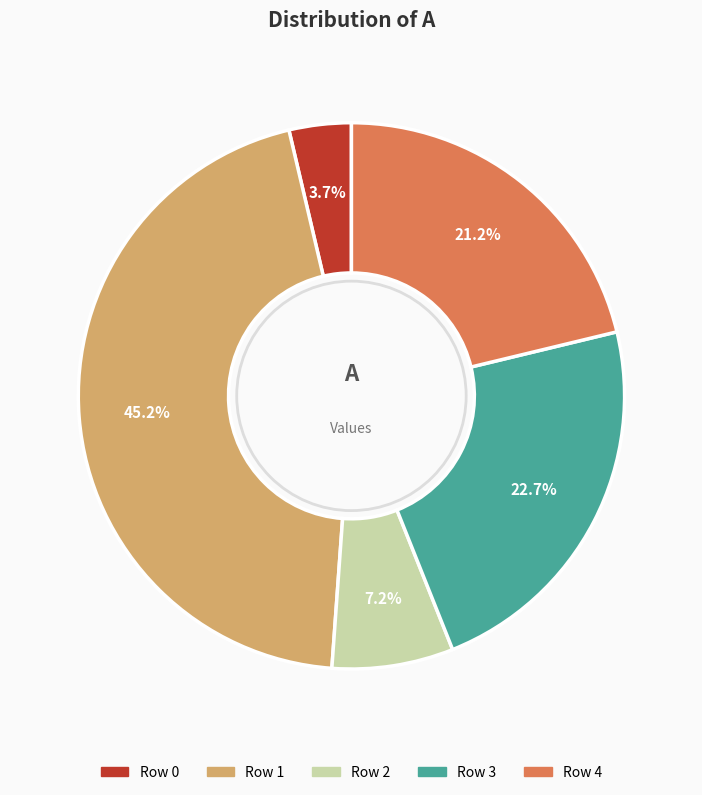

Is there a majority slice in this chart?

No